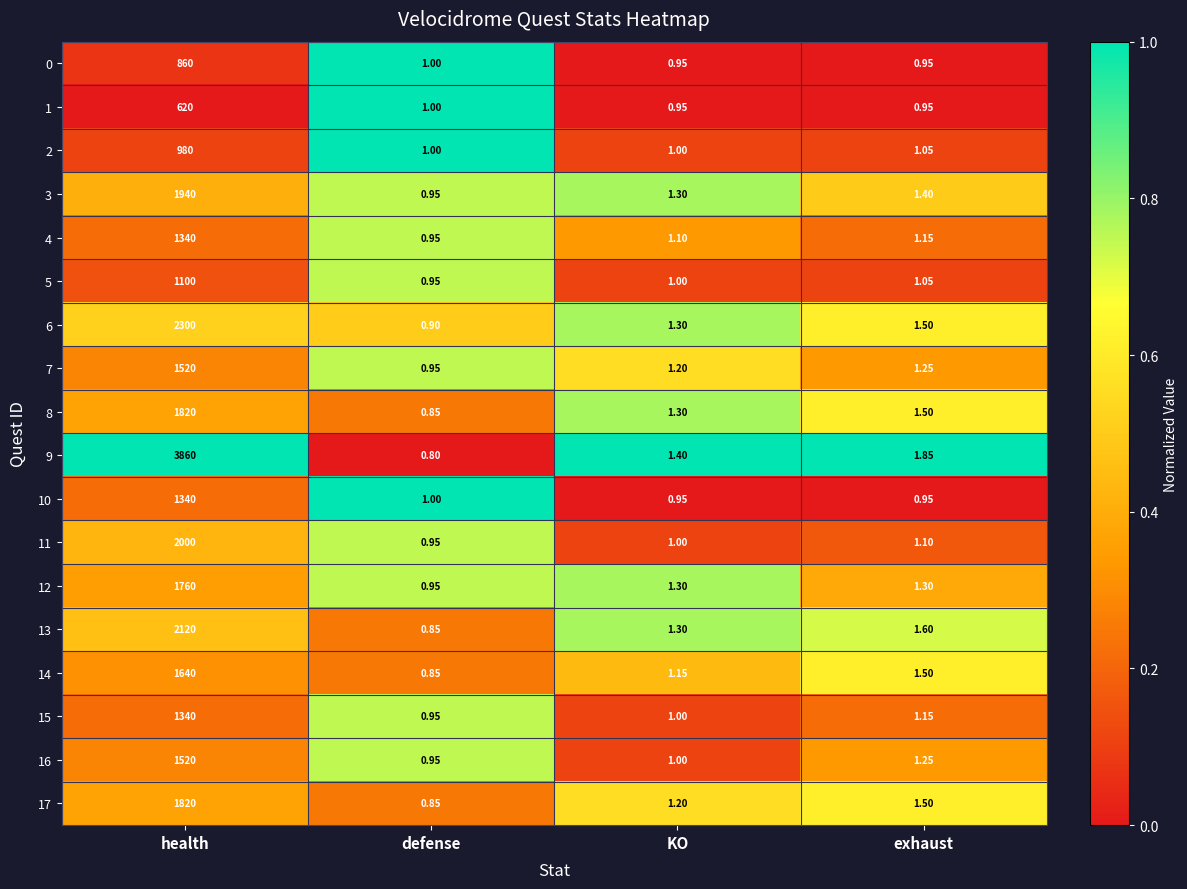

Where does the 12 series first go above 1?

health